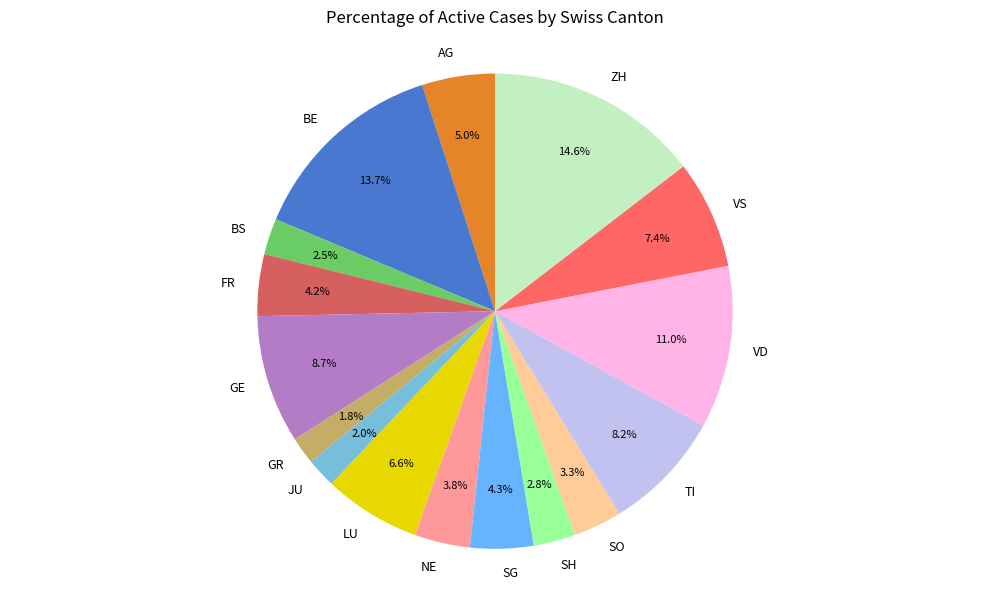

Count the number of slices in the pie.

16